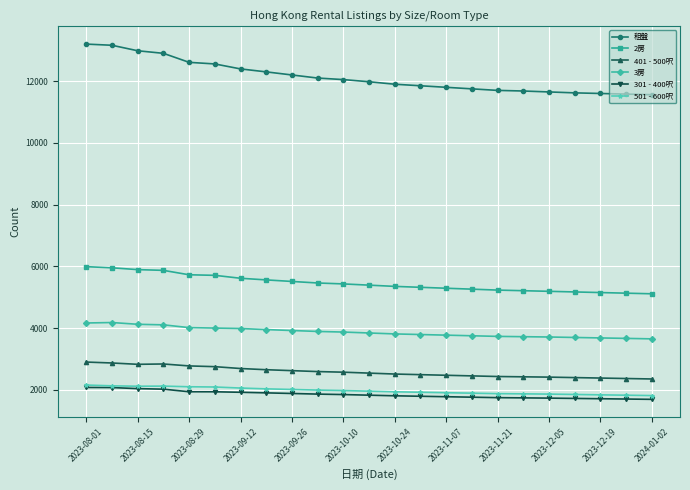

Which series has the largest total across all categories?

租盤